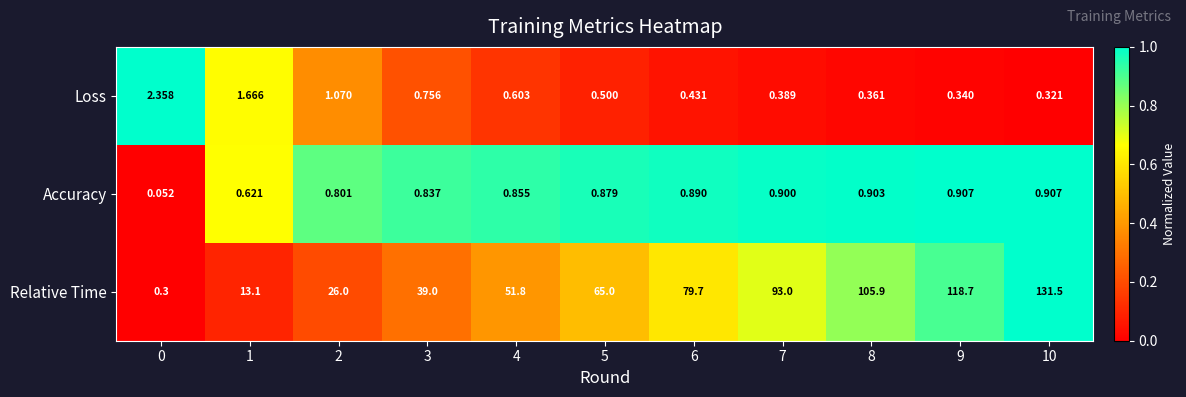

List the series in order of their peak value, highest first.

Relative Time, Loss, Accuracy